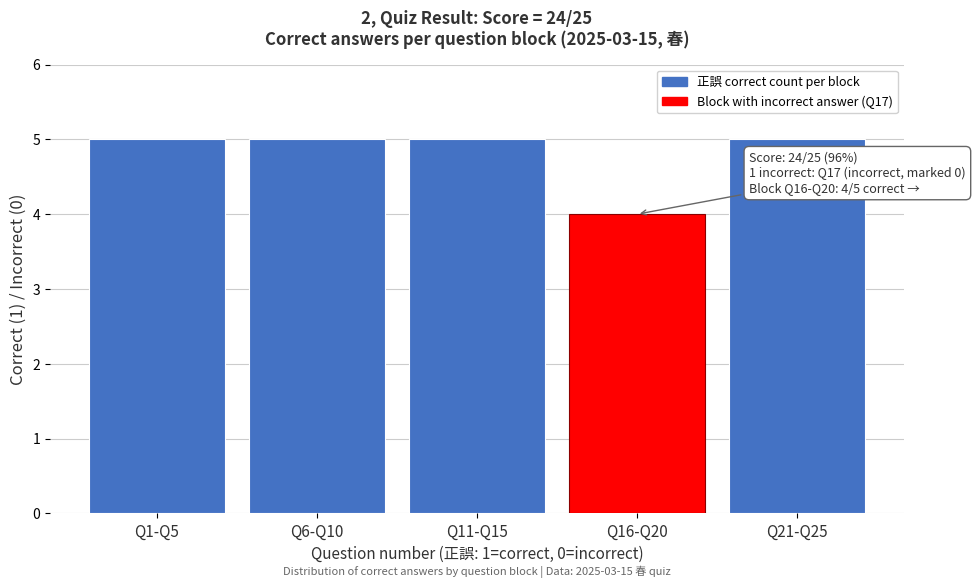

Reading right to left, transcribe all the data shown in this chart.

Q21-Q25=5	Q16-Q20=4	Q11-Q15=5	Q6-Q10=5	Q1-Q5=5